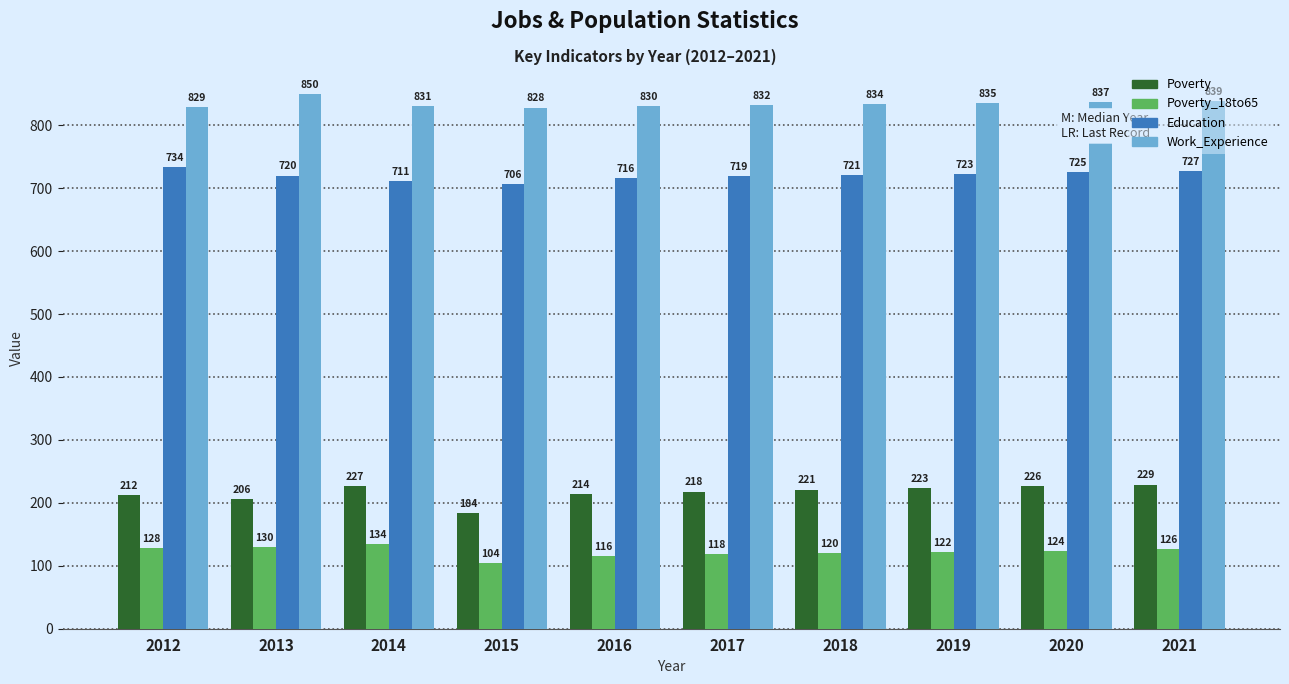

At which category is the sum across all series the highest?

2021